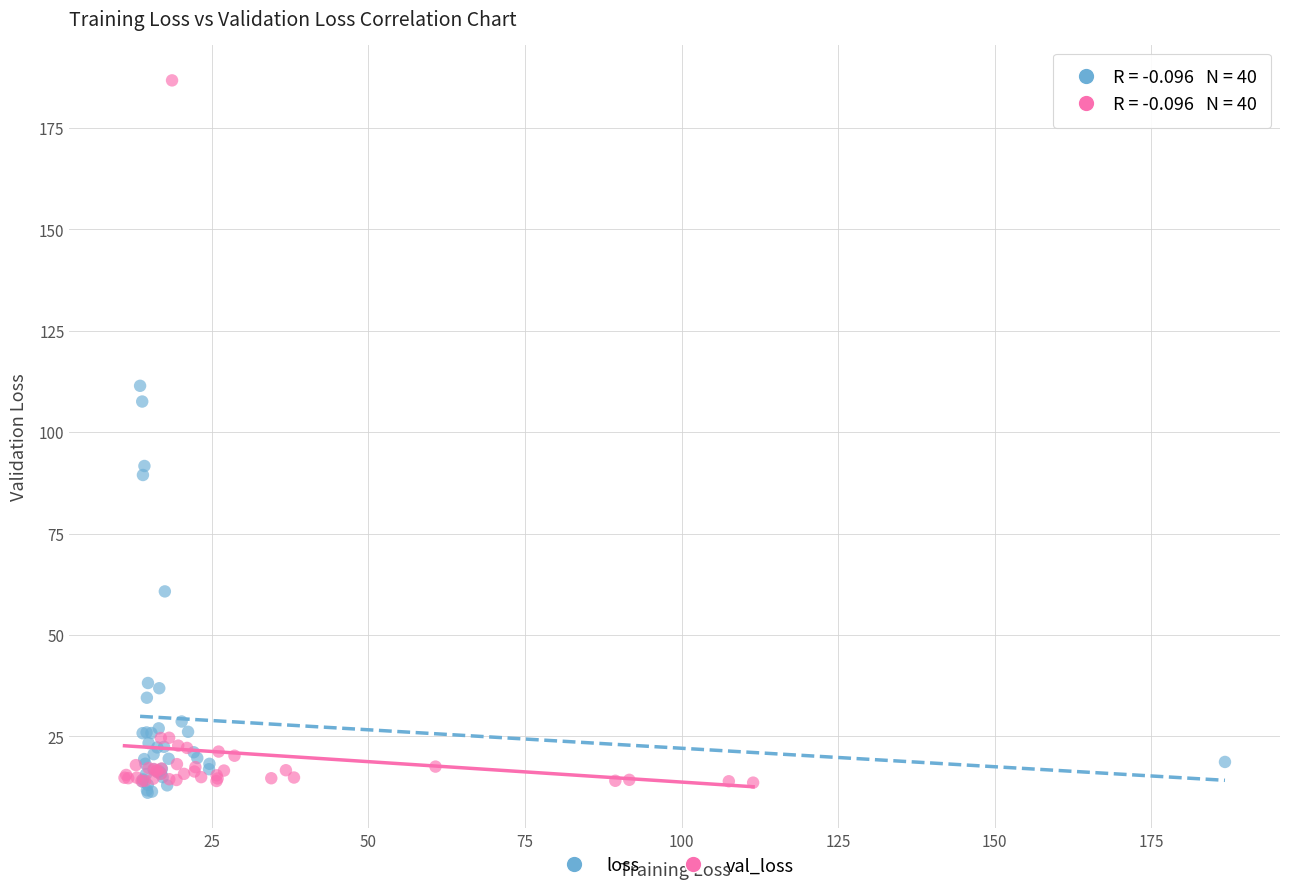

Which series has the largest Y range (max minus min)?

val_loss